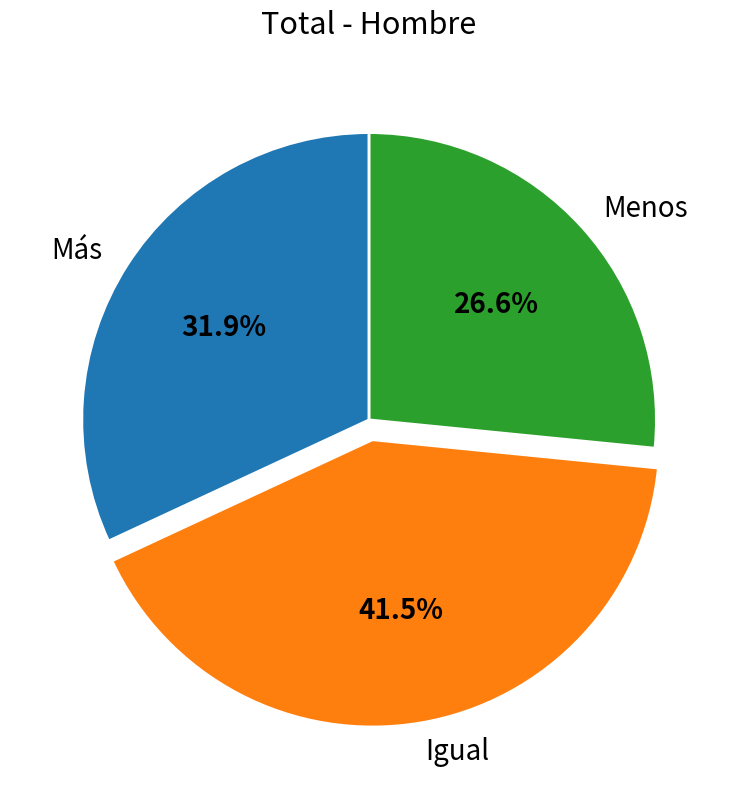

What percentage is NOT represented by Menos?

73.4%